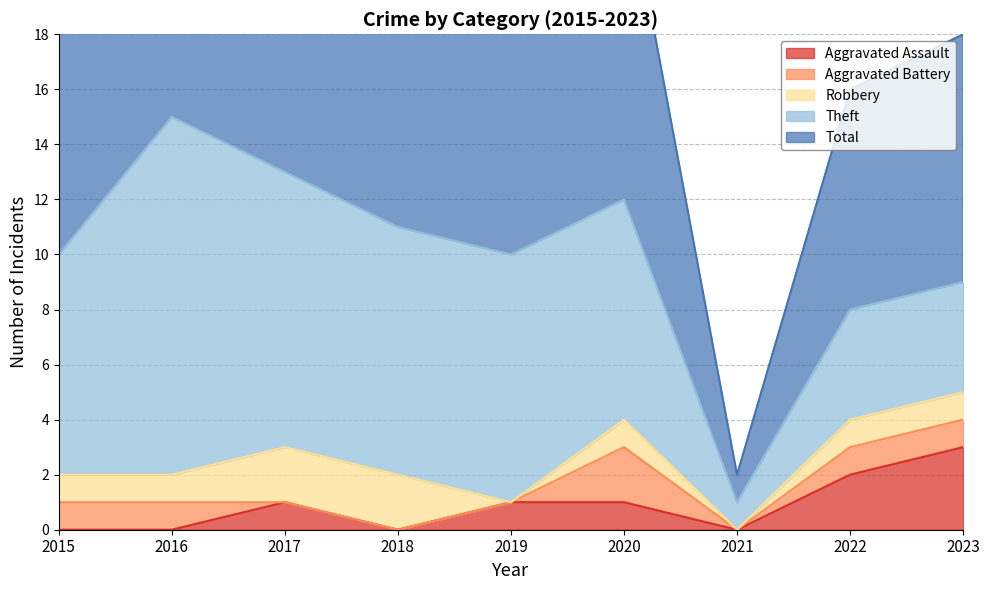

Reading left to right, list all the values displayed in this chart.

Aggravated Assault: 2015=0	2016=0	2017=1	2018=0	2019=1	2020=1	2021=0	2022=2	2023=3
Aggravated Battery: 2015=1	2016=1	2017=0	2018=0	2019=0	2020=2	2021=0	2022=1	2023=1
Robbery: 2015=1	2016=1	2017=2	2018=2	2019=0	2020=1	2021=0	2022=1	2023=1
Theft: 2015=8	2016=13	2017=10	2018=9	2019=9	2020=8	2021=1	2022=4	2023=4
Total: 2015=10	2016=15	2017=13	2018=13	2019=10	2020=12	2021=1	2022=8	2023=9